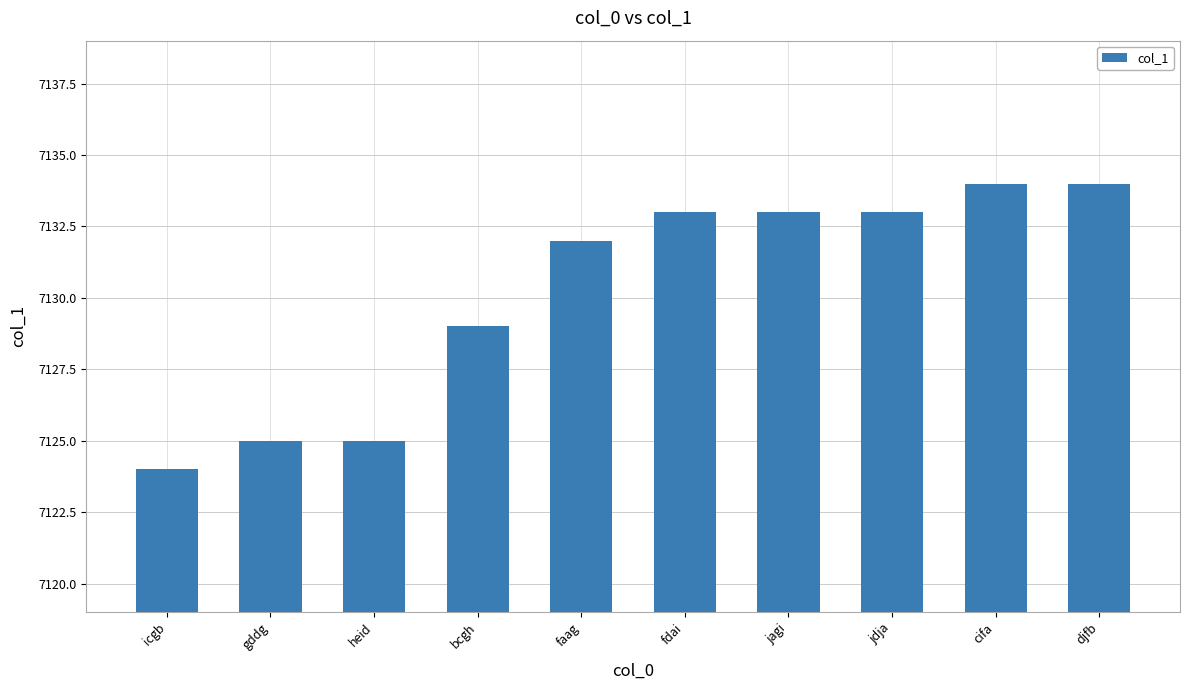

Is it true that the value at gddg is 7125?

True